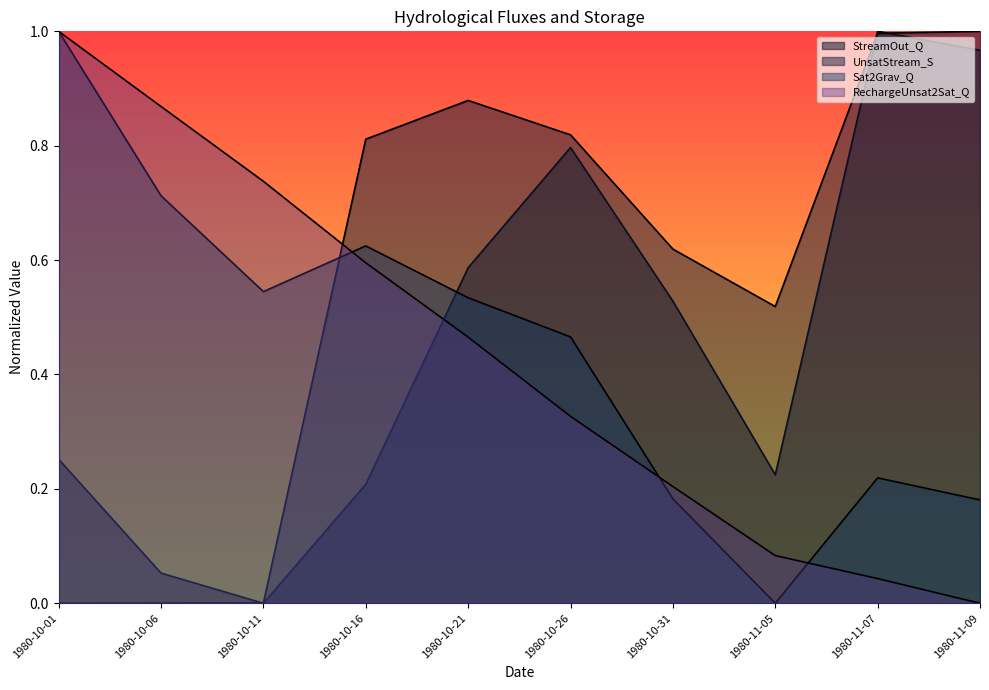

The RechargeUnsat2Sat_Q series shows 0.1 at 1980-10-26. True or false?

False